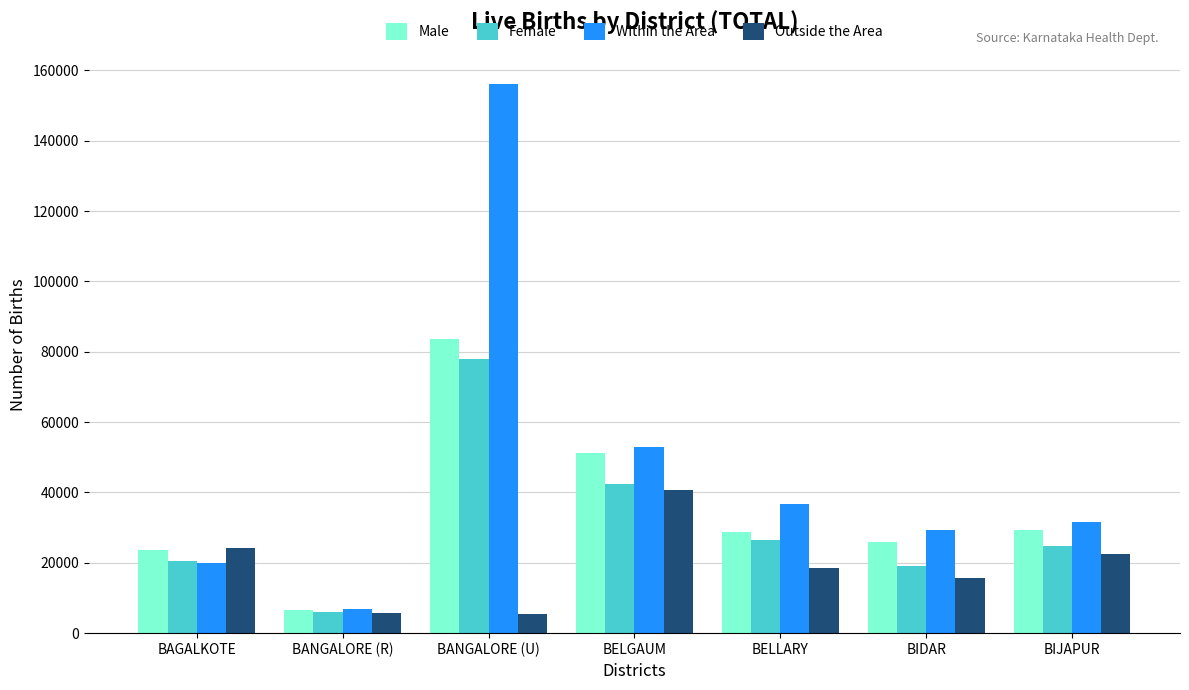

What is the difference between the maximum and minimum values in the Within the Area series?

149197